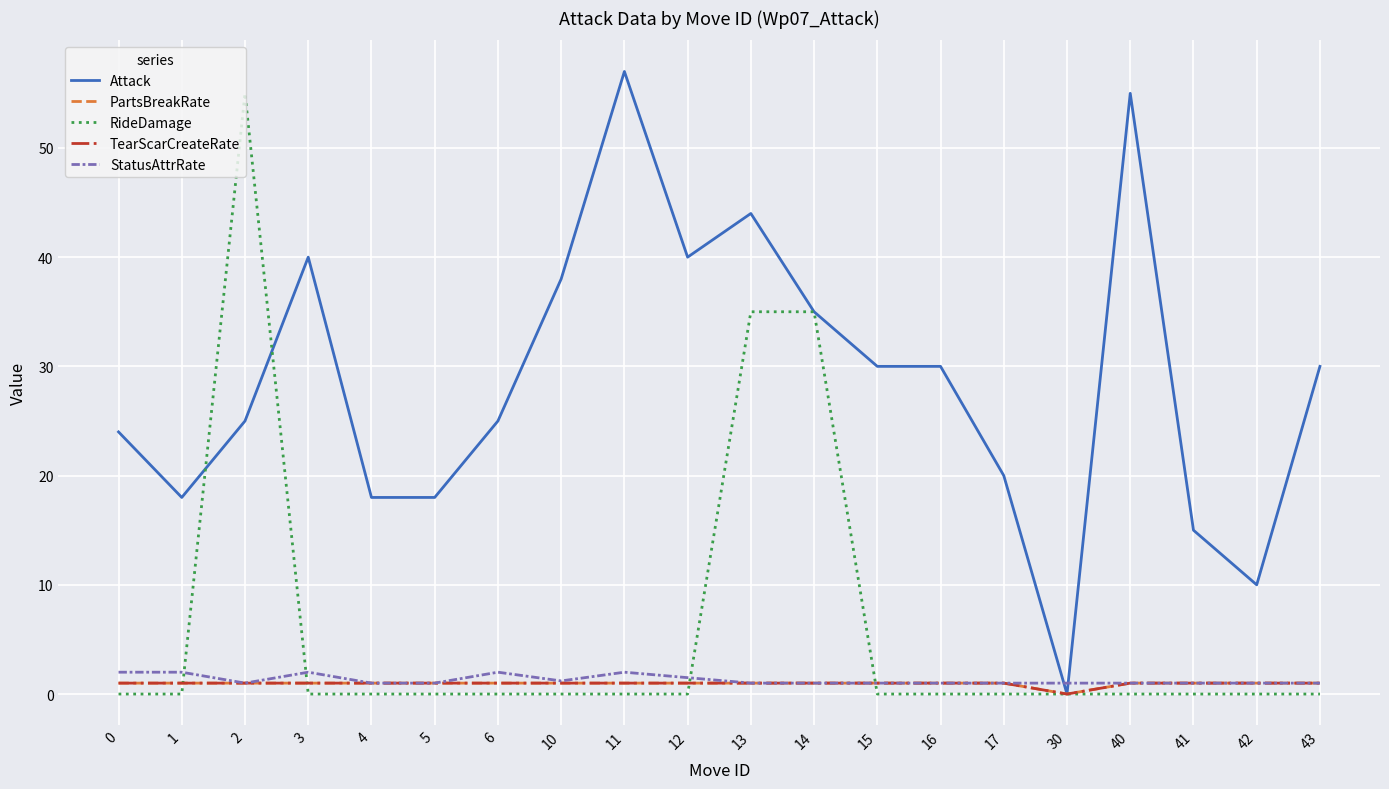

Rank the categories by StatusAttrRate value from highest to lowest.

0, 1, 3, 6, 11, 12, 10, 2, 4, 5, 13, 14, 15, 16, 17, 30, 40, 41, 42, 43